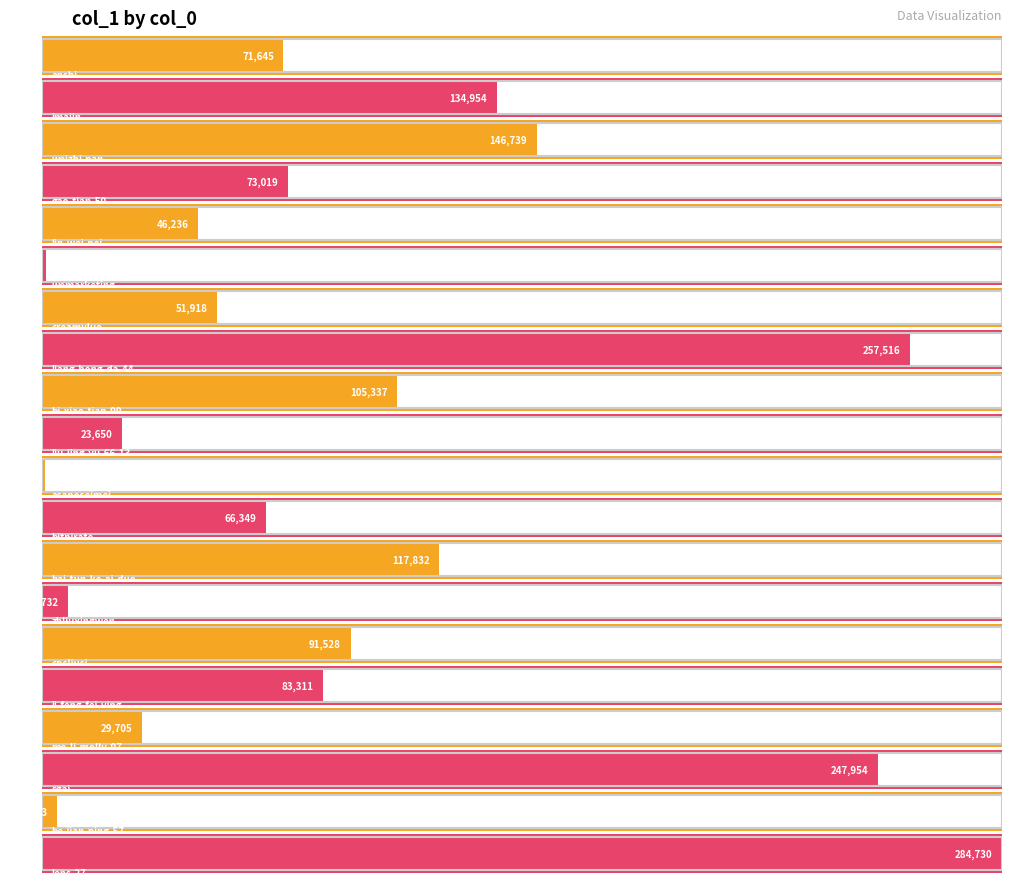

What is the change in value from anshi to gao-tian-50?

+1374